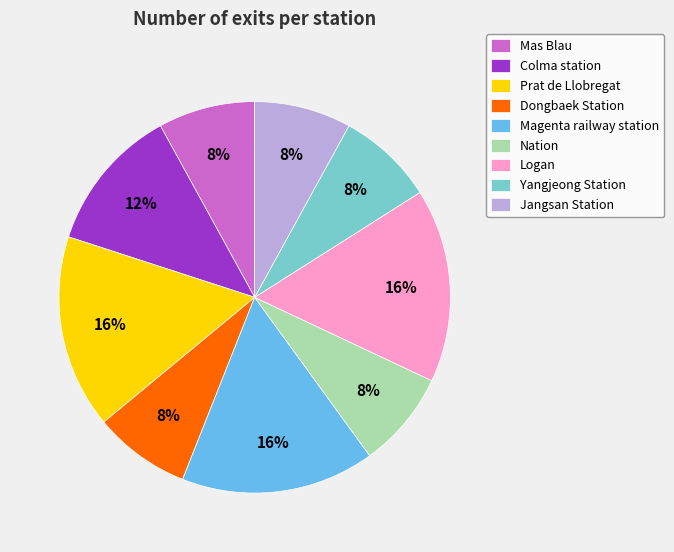

To the nearest percent, what is the difference between the largest and smallest slice percentages?

8%